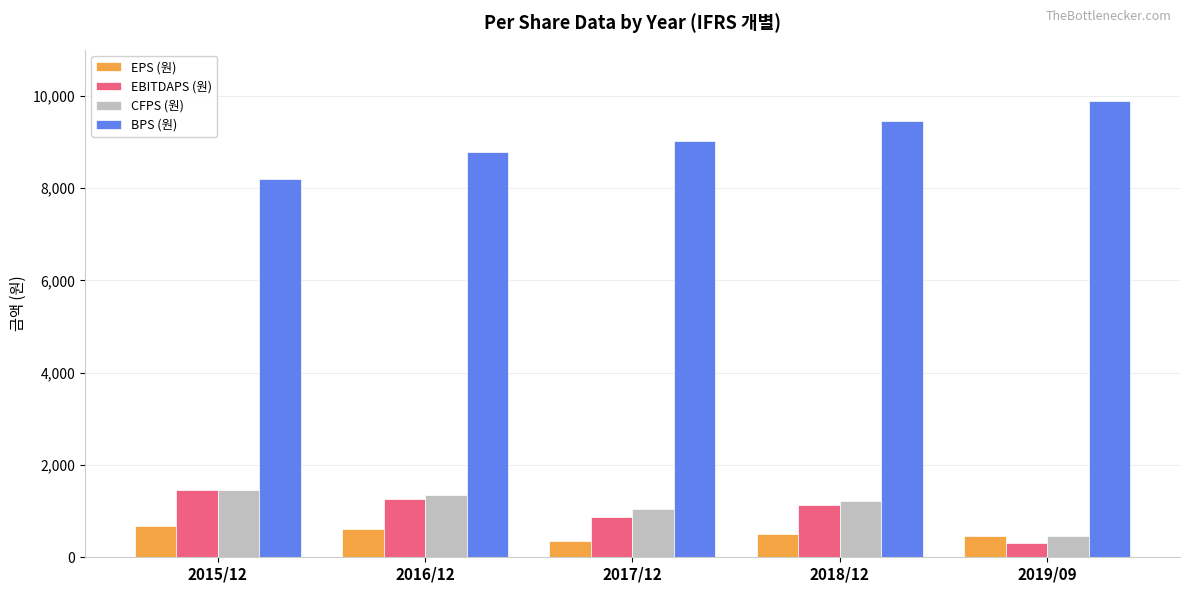

What position from the right is 2019/09?

1